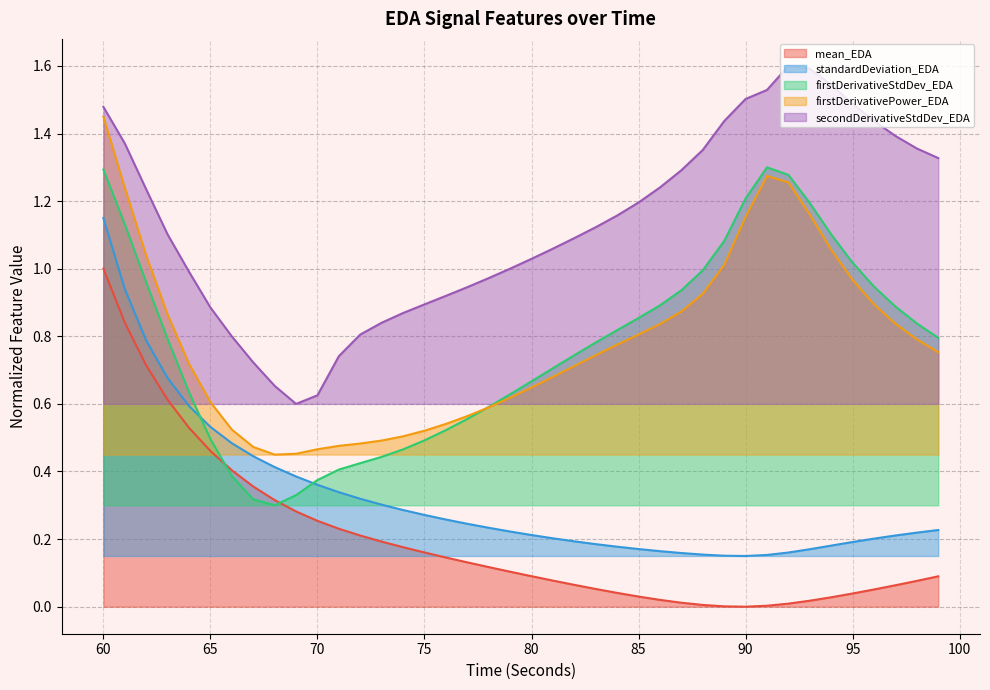

How many lines are shown in the chart?

5